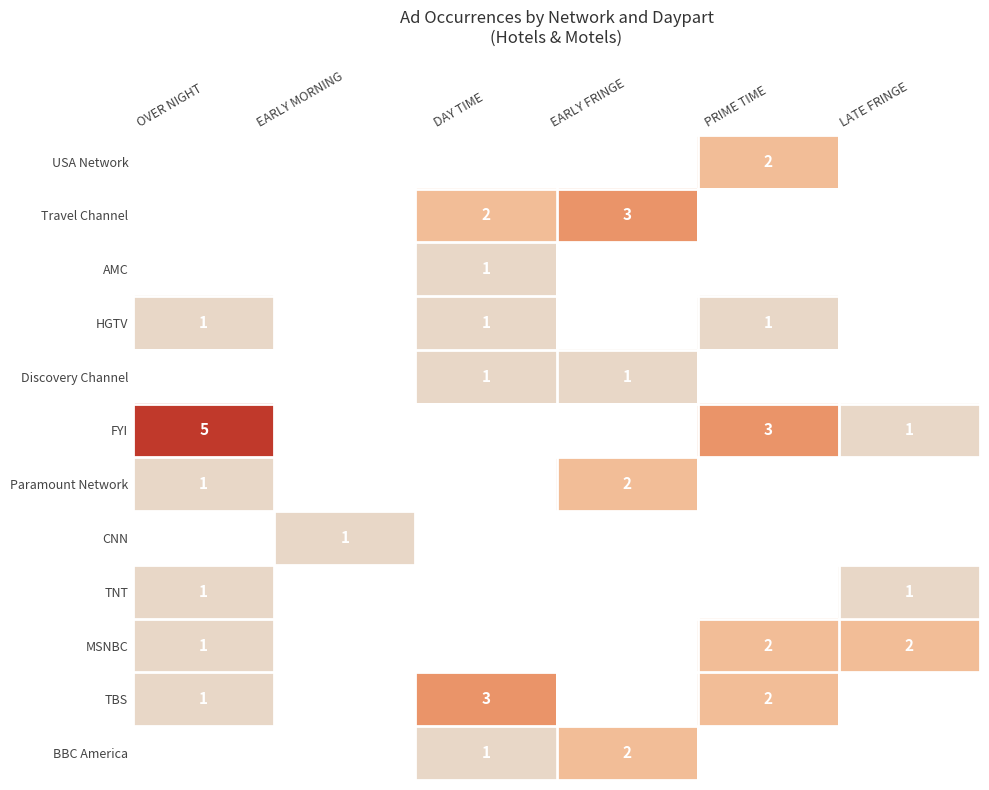

The BBC America series shows 2 at EARLY FRINGE. True or false?

True